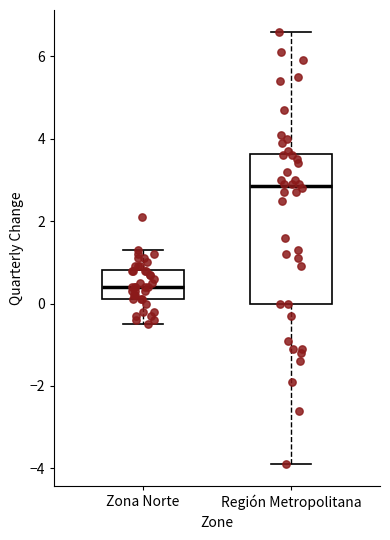

Reading left to right, transcribe this box plot: for each box, give where its median line is, the range the box spans, and where its two whiskers end, as read against the y-axis. The values are not printed on the chart, so give them approximately, as read against the axis.

Zona Norte: median 0.4, box 0.2 to 0.8, whiskers -0.4 to 1.4
Región Metropolitana: median 2.8, box 0.0 to 3.6, whiskers -3.8 to 6.6